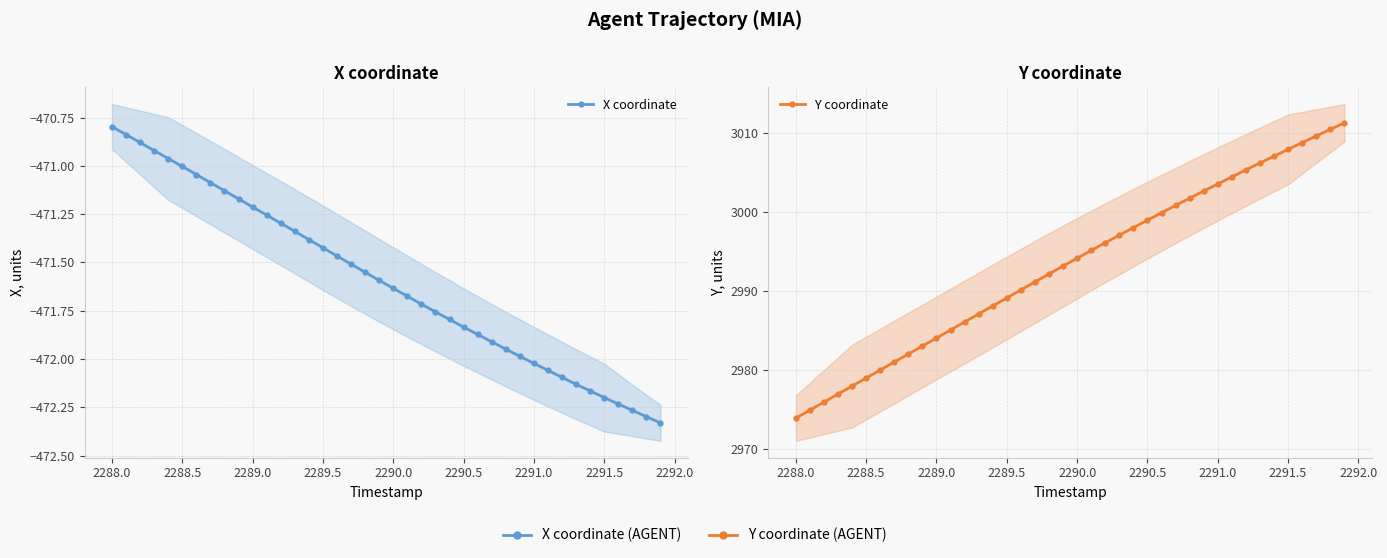

Does the chart display data point markers on the line(s)?

Yes